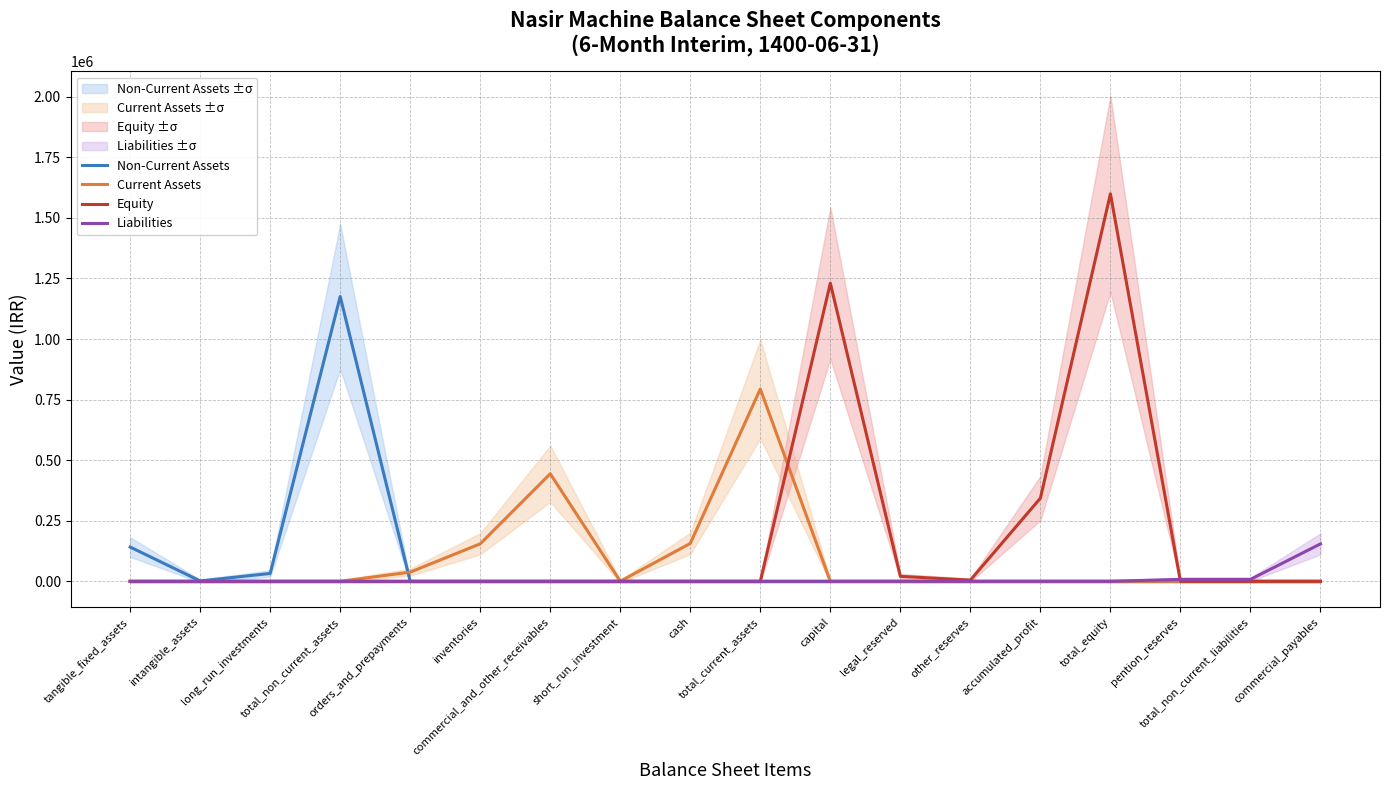

How many lines are shown in the chart?

4